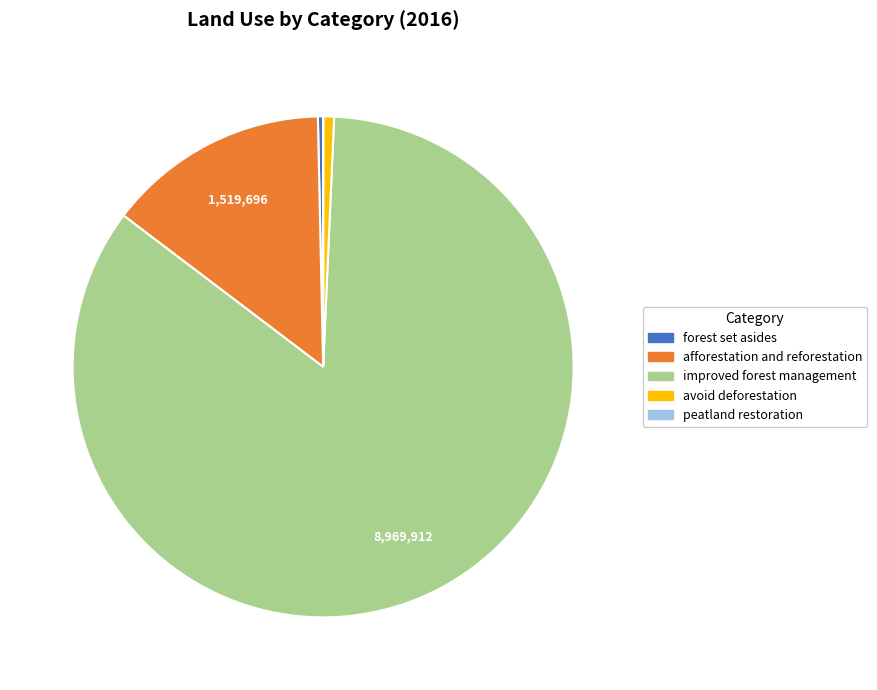

Is there a majority slice in this chart?

Yes